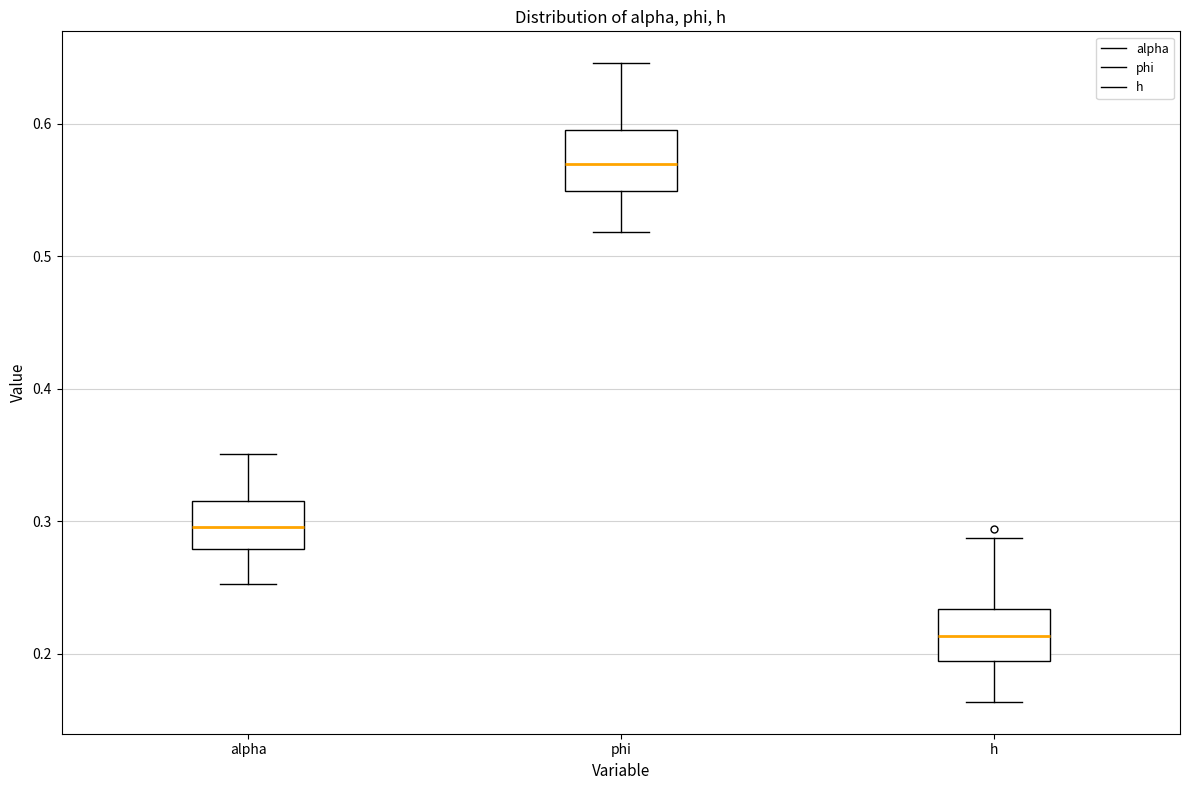

Reading left to right, transcribe this box plot: for each box, give where its median line is, the range the box spans, and where its two whiskers end, as read against the y-axis. The values are not printed on the chart, so give them approximately, as read against the axis.

alpha: median 0.30, box 0.28 to 0.32, whiskers 0.25 to 0.35
phi: median 0.57, box 0.55 to 0.59, whiskers 0.52 to 0.65
h: median 0.21, box 0.19 to 0.23, whiskers 0.16 to 0.29